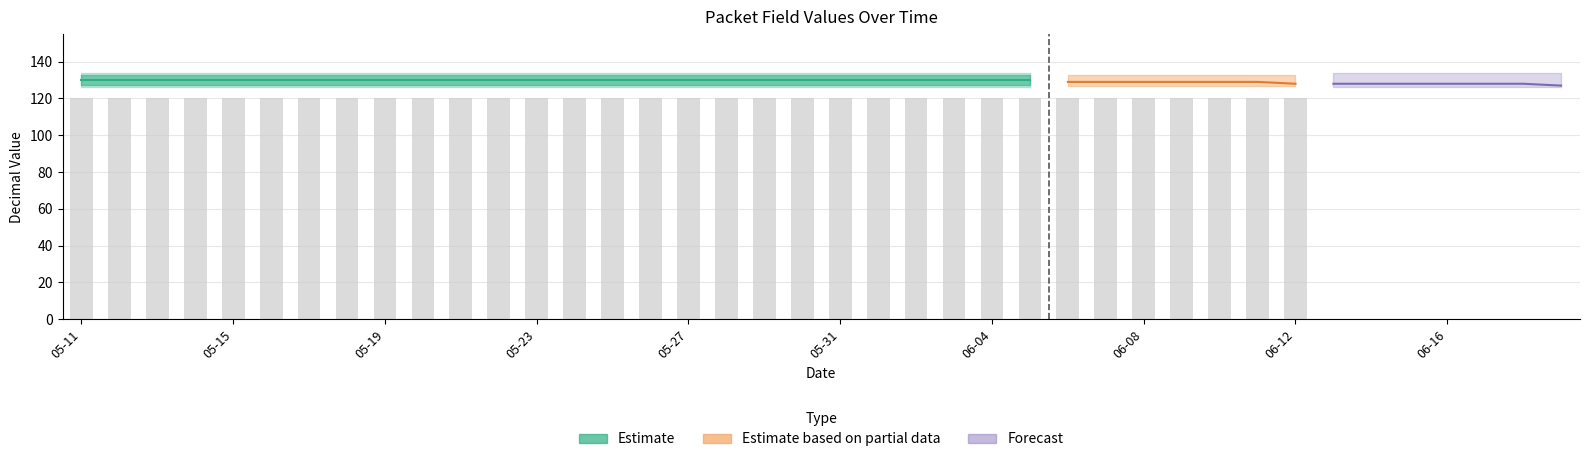

What value does the ID_DEC series have at 2025-05-27?

130